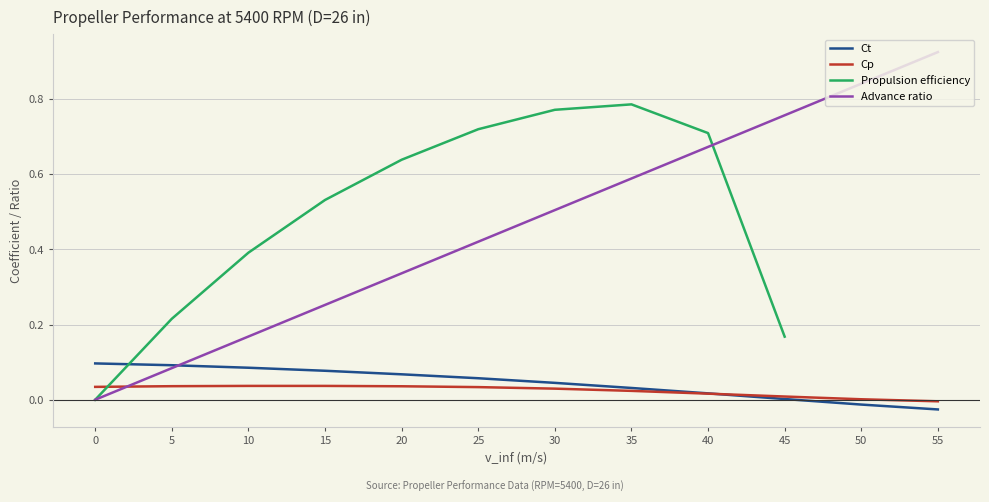

The value of Advance ratio at 25 is 0.3. True or false?

False